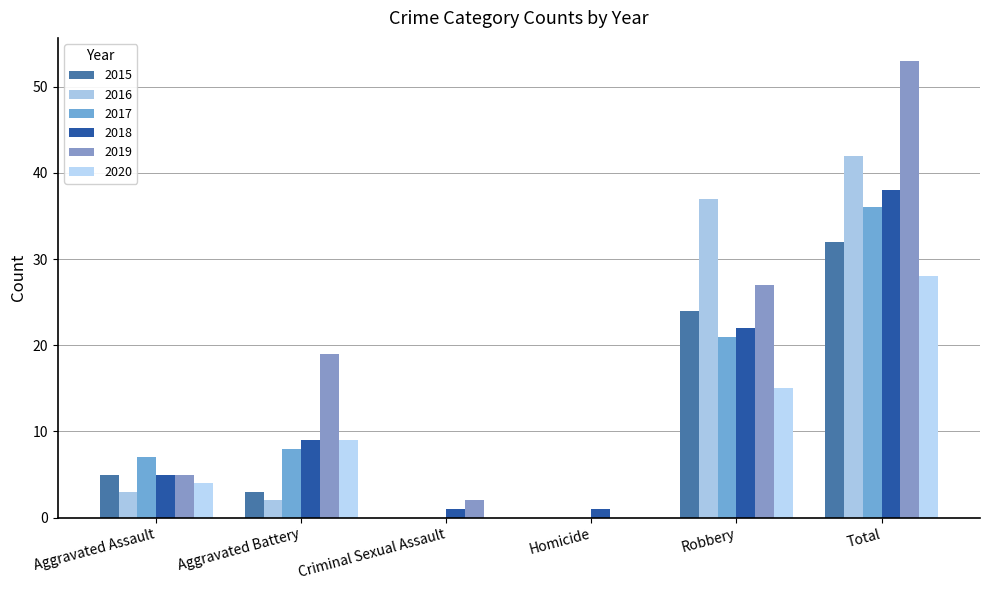

Is the value of 2017 at Aggravated Battery greater than the value of 2020 at Robbery?

No